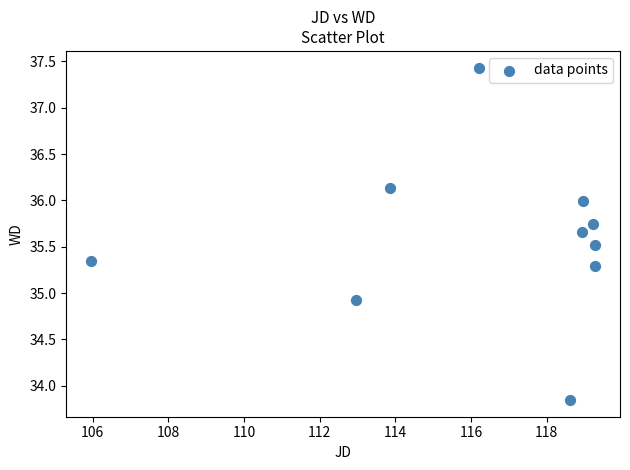

What is the range of Y values (max minus min)?

3.6